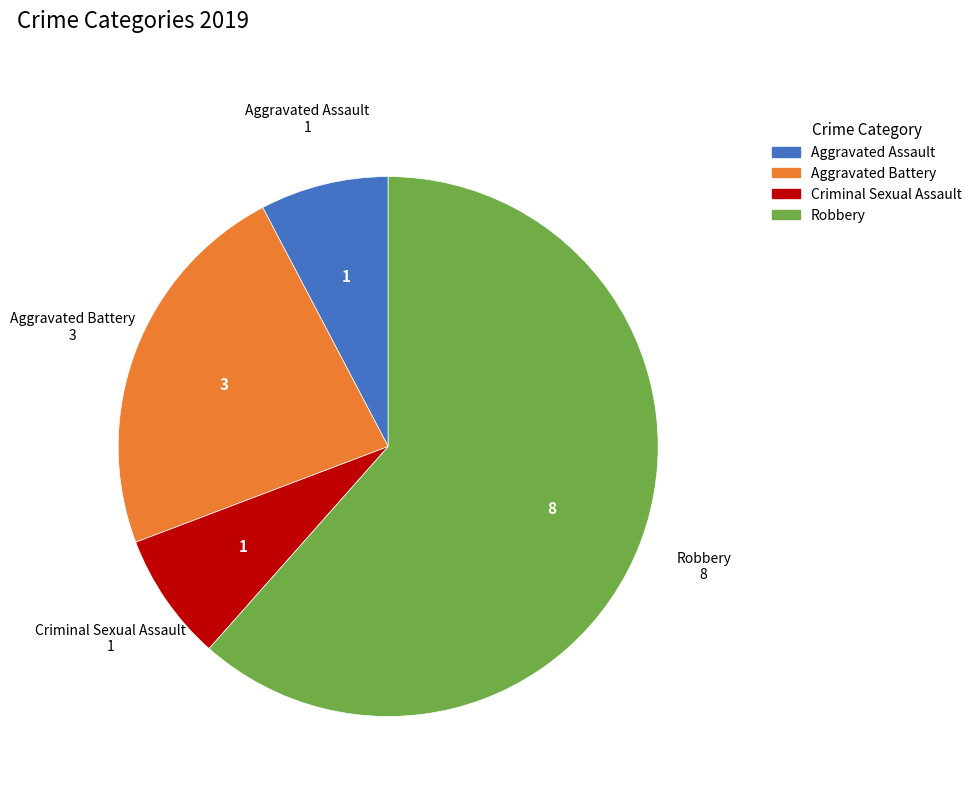

The Aggravated Assault slice represents 1% of the pie. True or false?

False